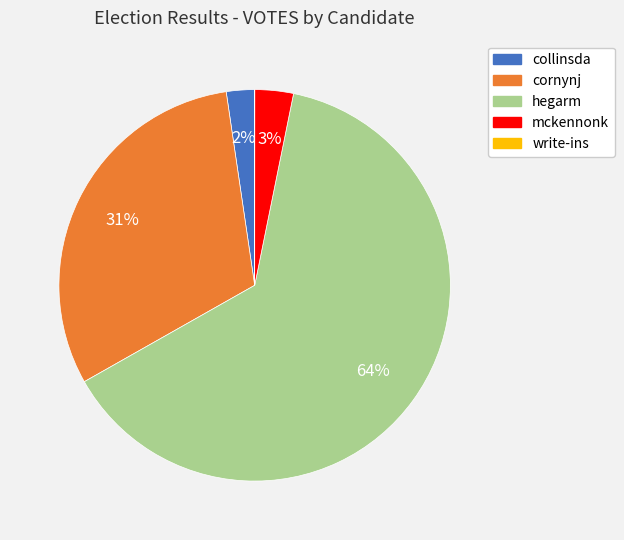

The mckennonk slice represents 3% of the pie. True or false?

True